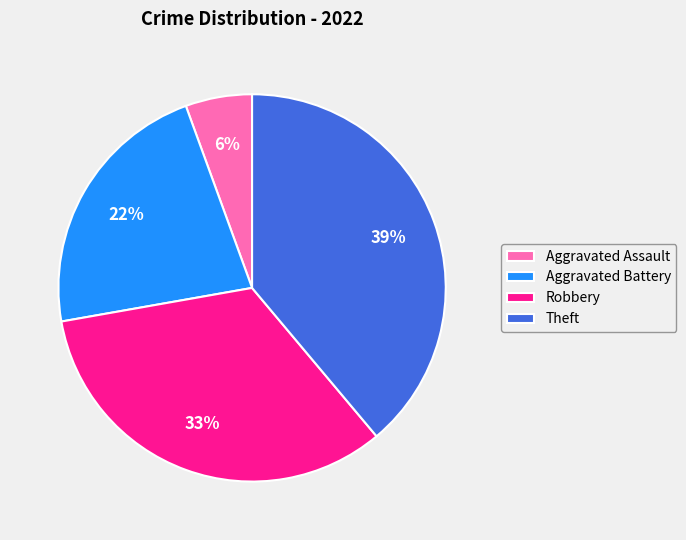

Is there a majority slice in this chart?

No